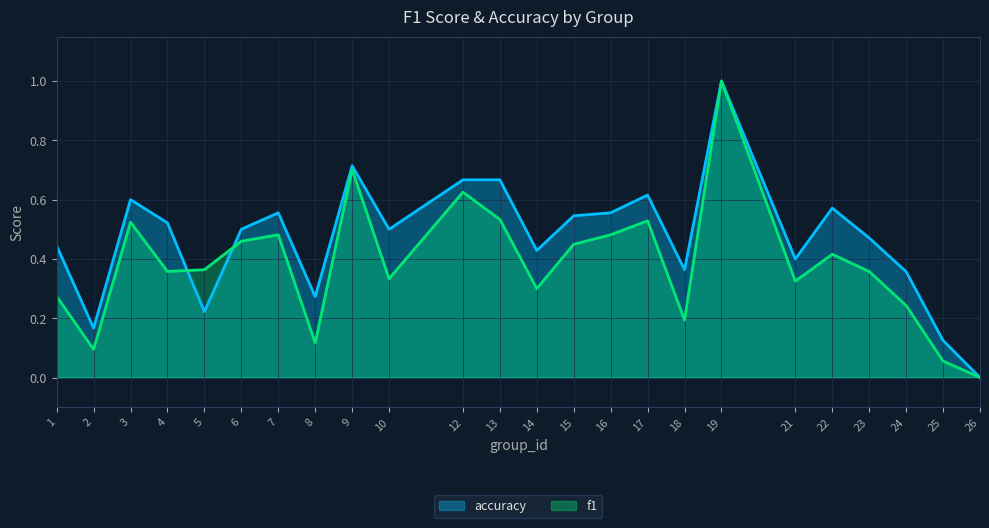

Rank the series by their maximum value, from lowest to highest.

f1, accuracy